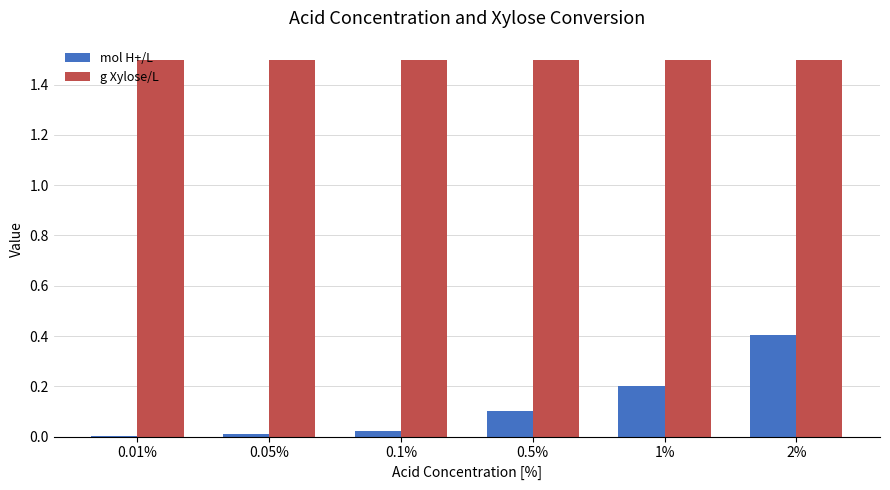

Are the bars horizontal?

No